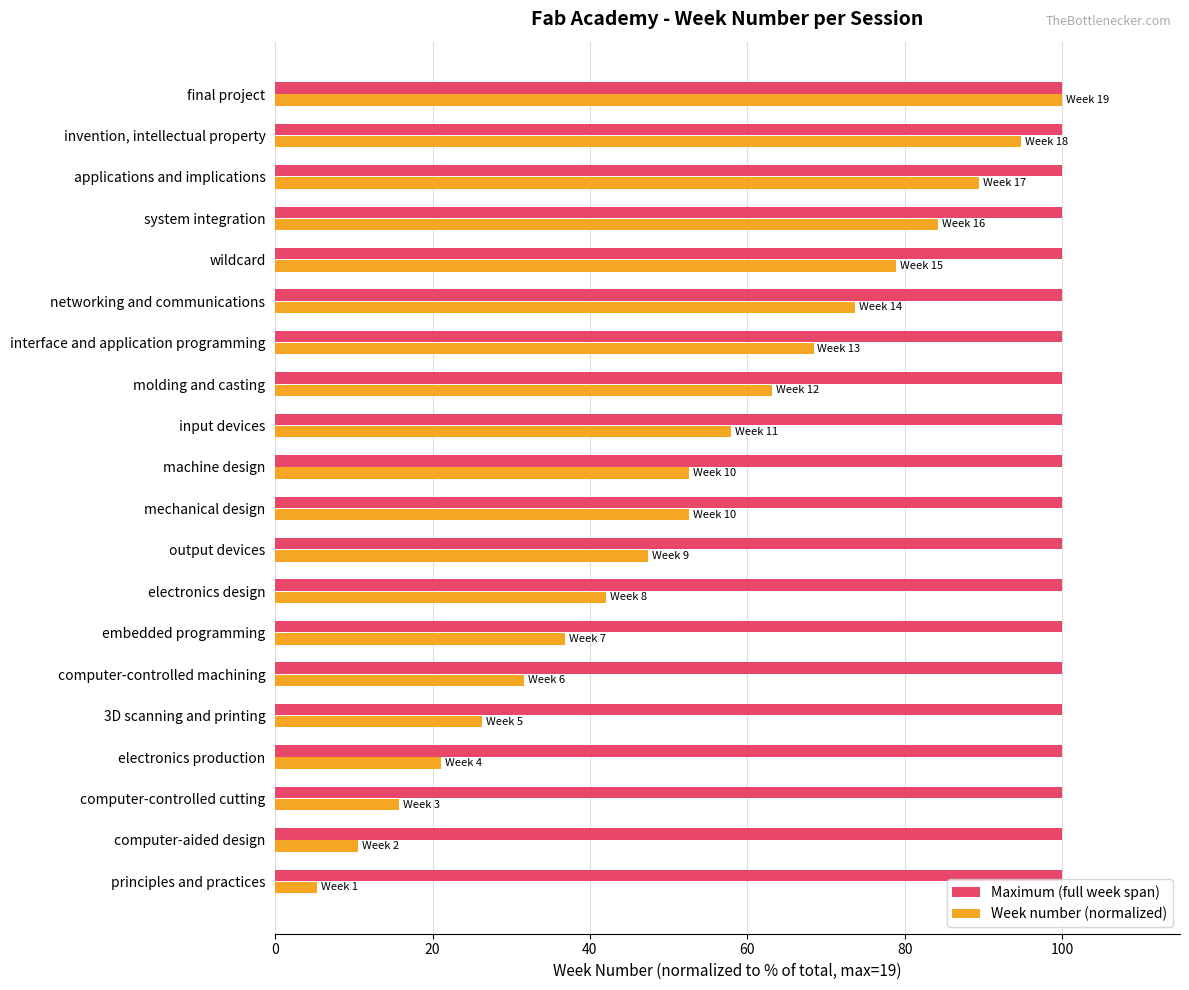

Which series has the widest spread of values?

Week number (normalized)